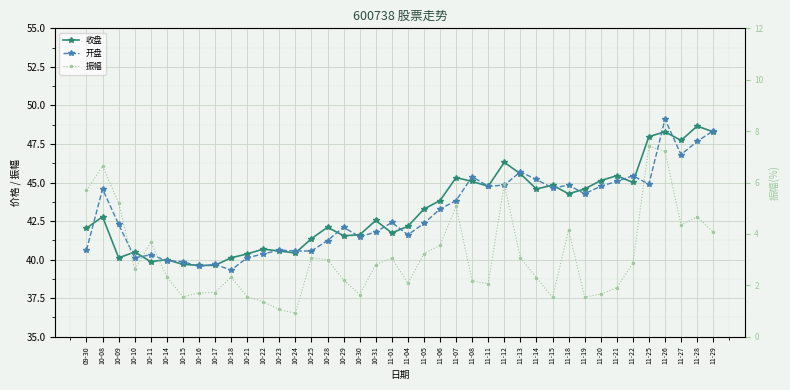

What is the difference between the 振幅 values at 10-21 and 11-01?

1.5